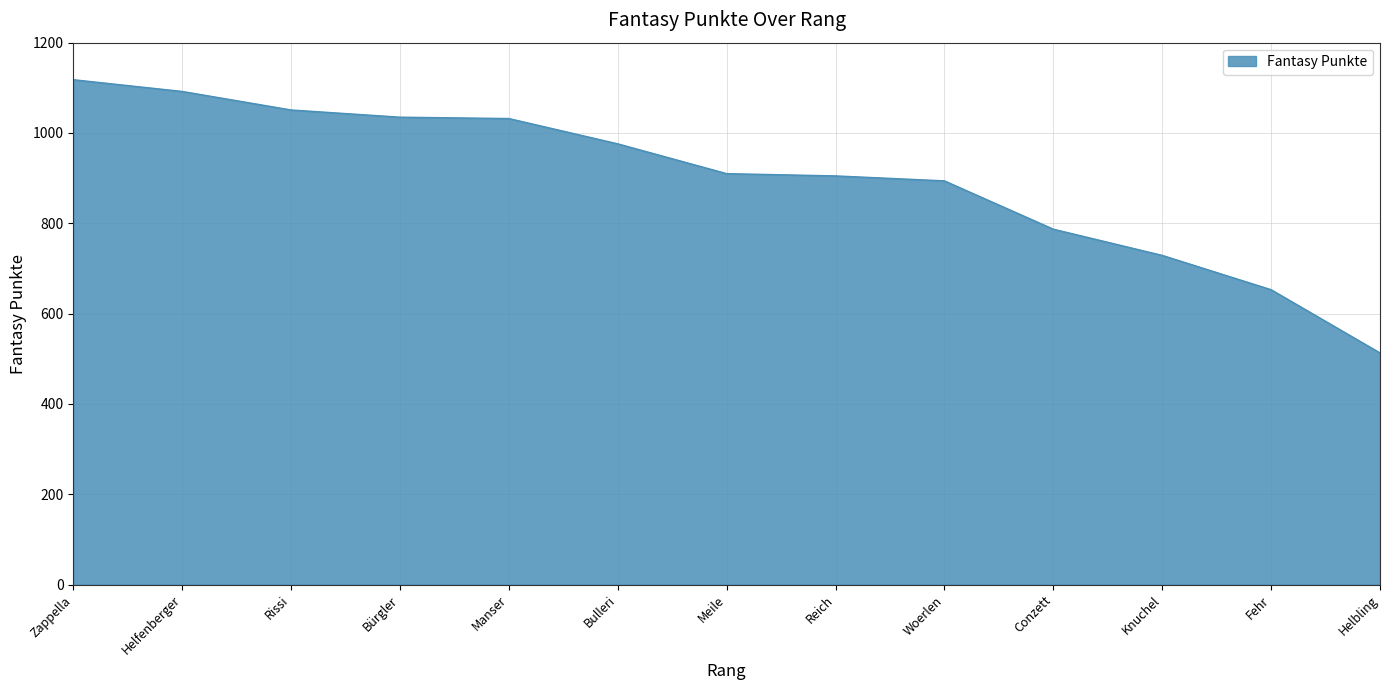

The value at Zappella is 697. True or false?

False